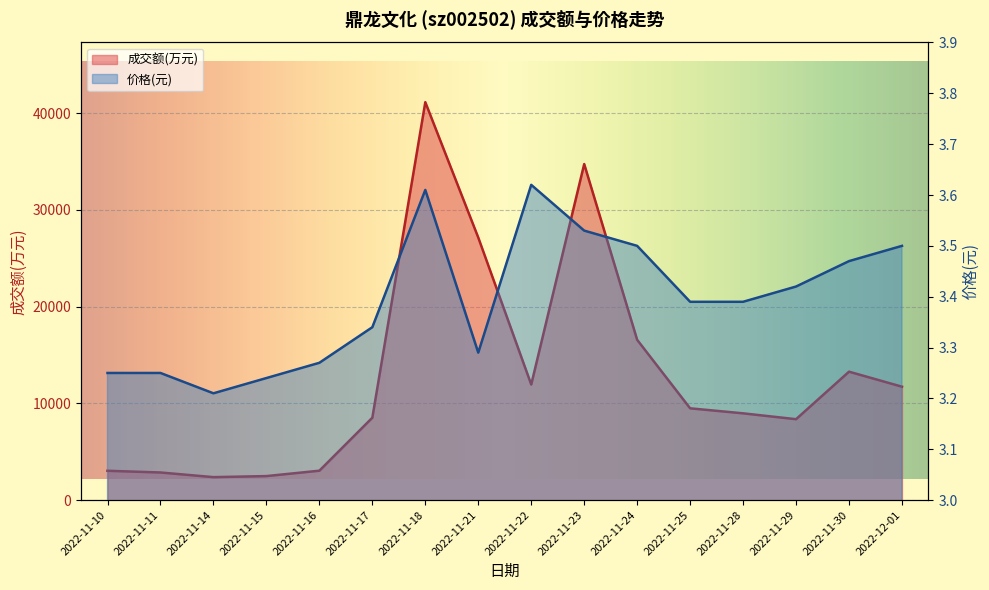

Reading left to right, extract all data points from this chart.

成交额(万元): 3030.0	2853.0	2372.0	2480.0	3038.0	8518.0	41138.0	27141.0	11948.0	34739.0	16568.0	9487.0	8969.0	8363.0	13275.0	11722.0
价格: 3.2	3.2	3.2	3.2	3.3	3.3	3.6	3.3	3.6	3.5	3.5	3.4	3.4	3.4	3.5	3.5